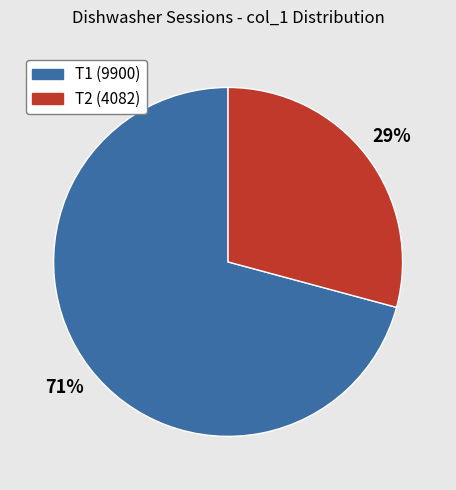

How many slices are in this pie chart?

2